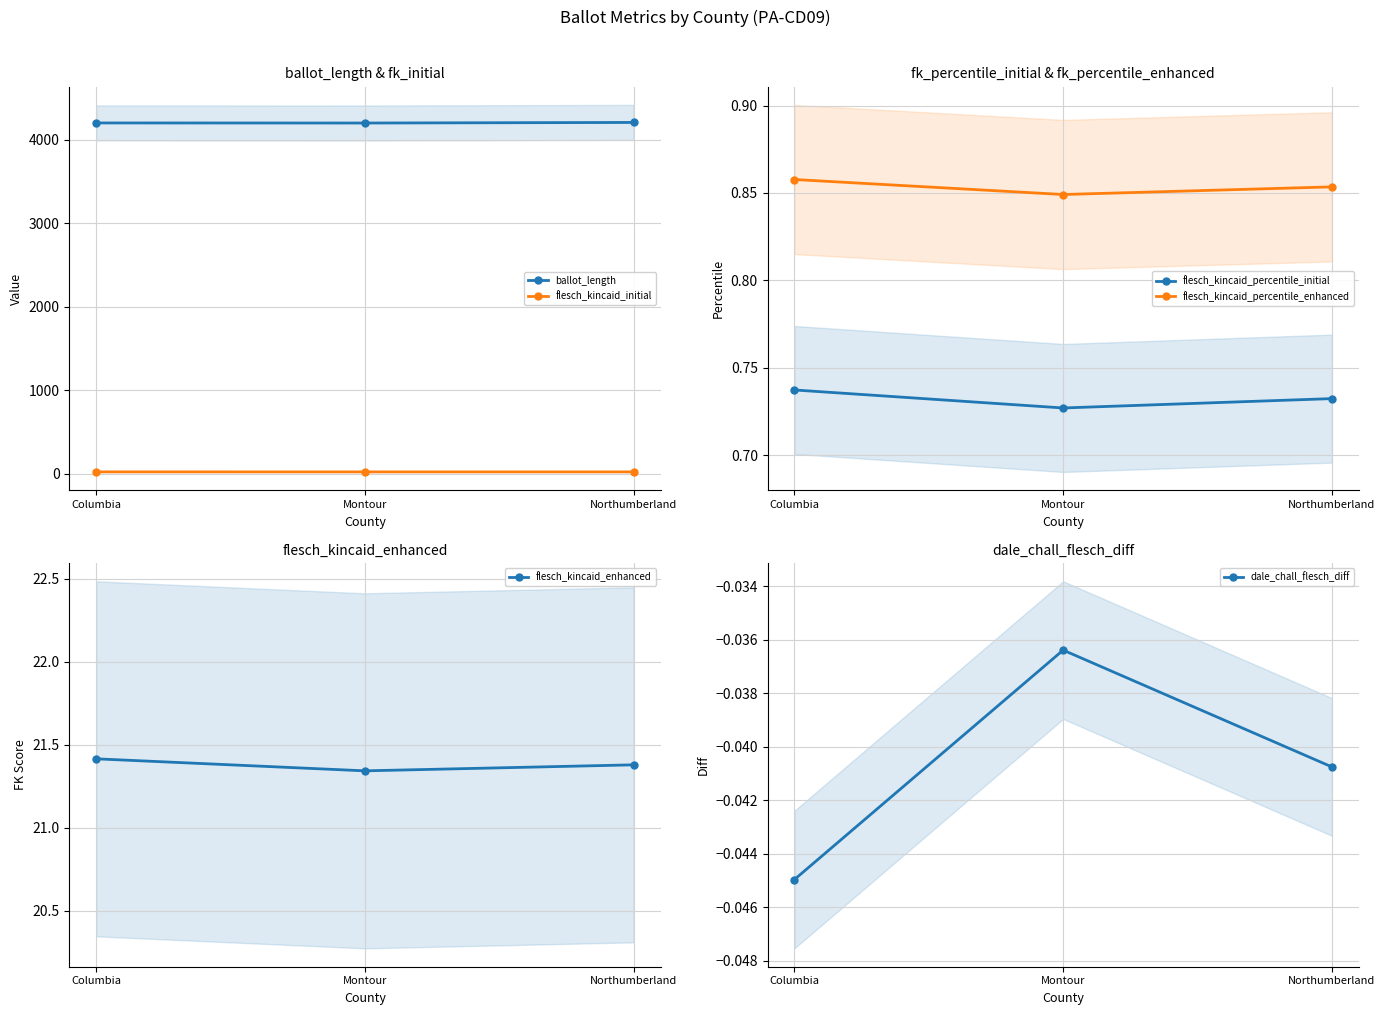

At which label does flesch_kincaid_enhanced reach its minimum?

Montour